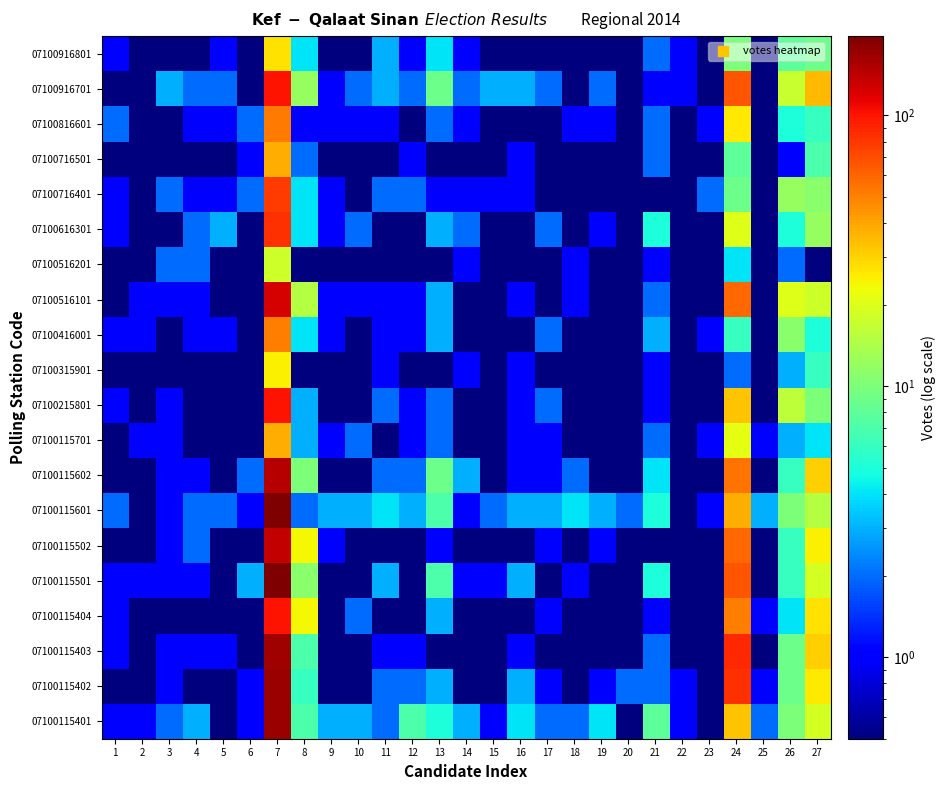

What is the minimum value shown in the chart?

0.5